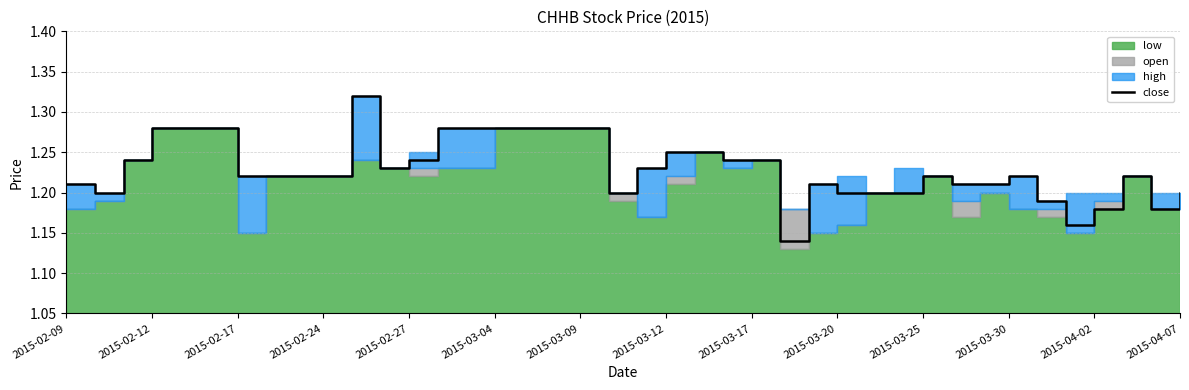

The close series shows 0.5 at 2015-04-02. True or false?

False